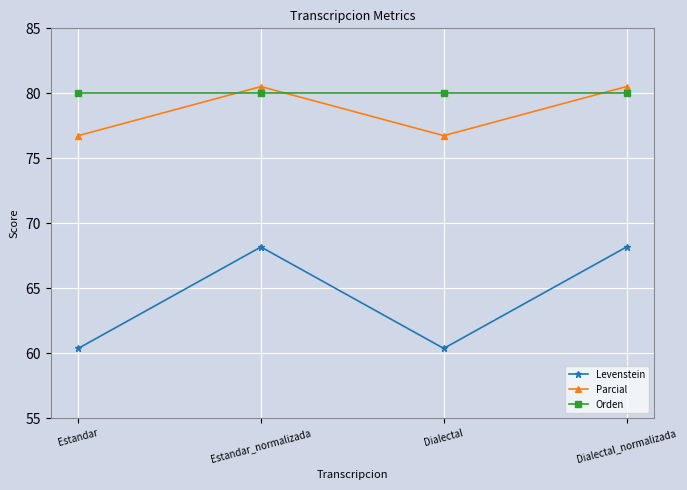

At Dialectal, list the series in order from largest to smallest.

Orden, Parcial, Levenstein